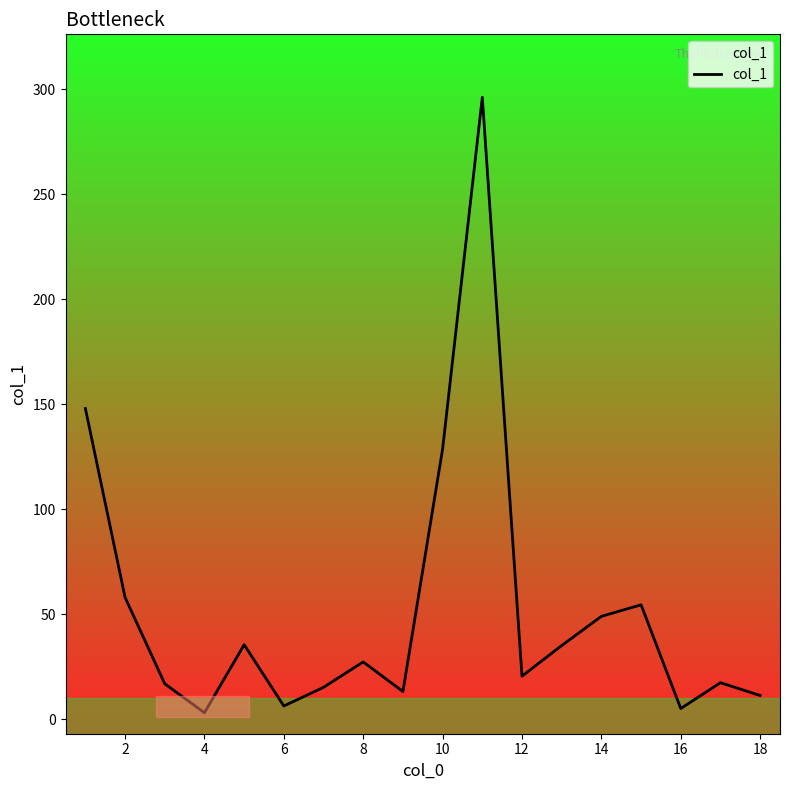

What is the difference between the second highest and second lowest values?

142.9